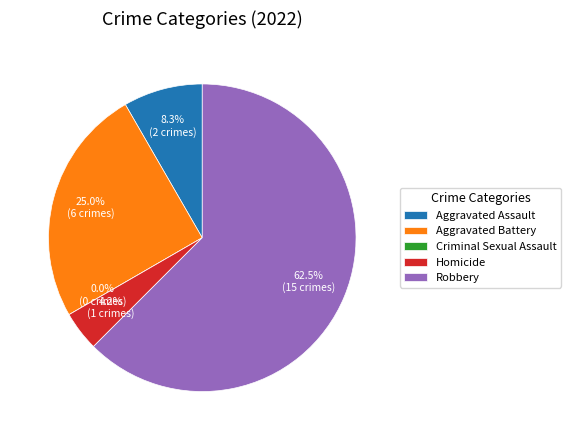

Is it true that Aggravated Assault is 8% of the pie?

True